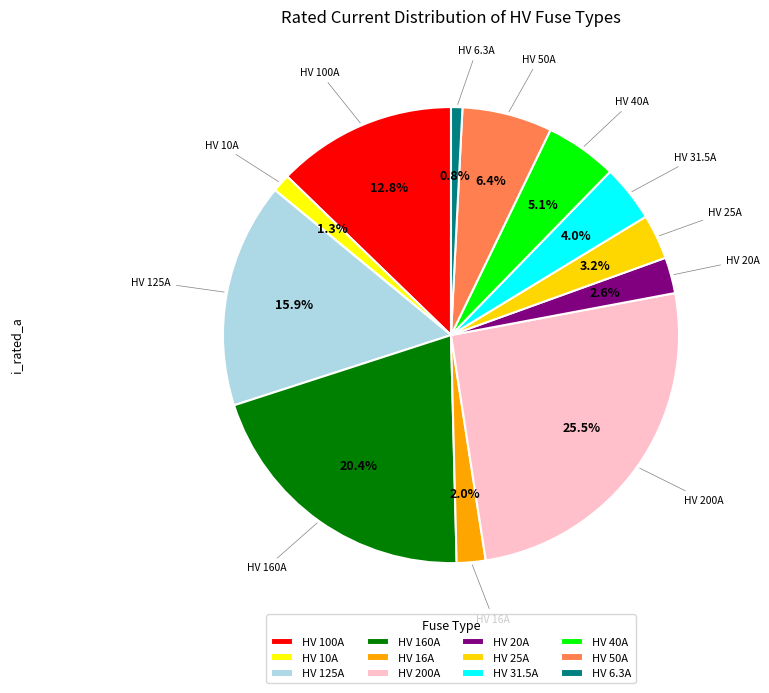

How many slices are in this pie chart?

12